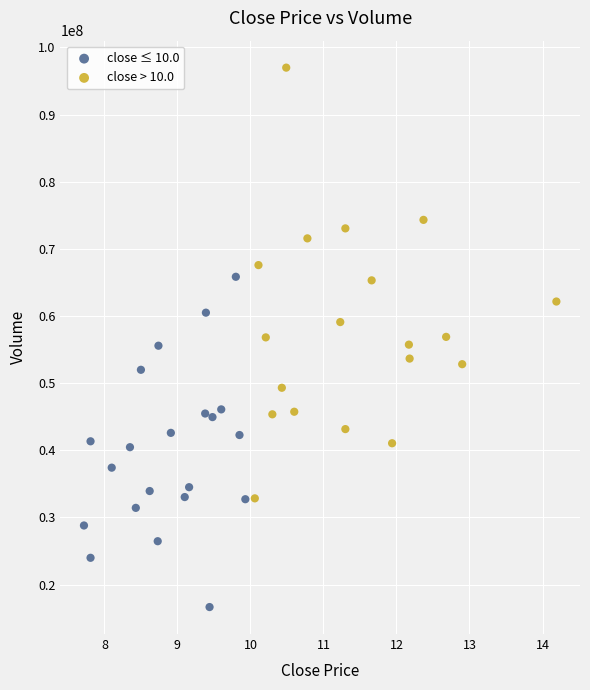

Which series reaches the minimum Y coordinate?

close ≤ 10.0